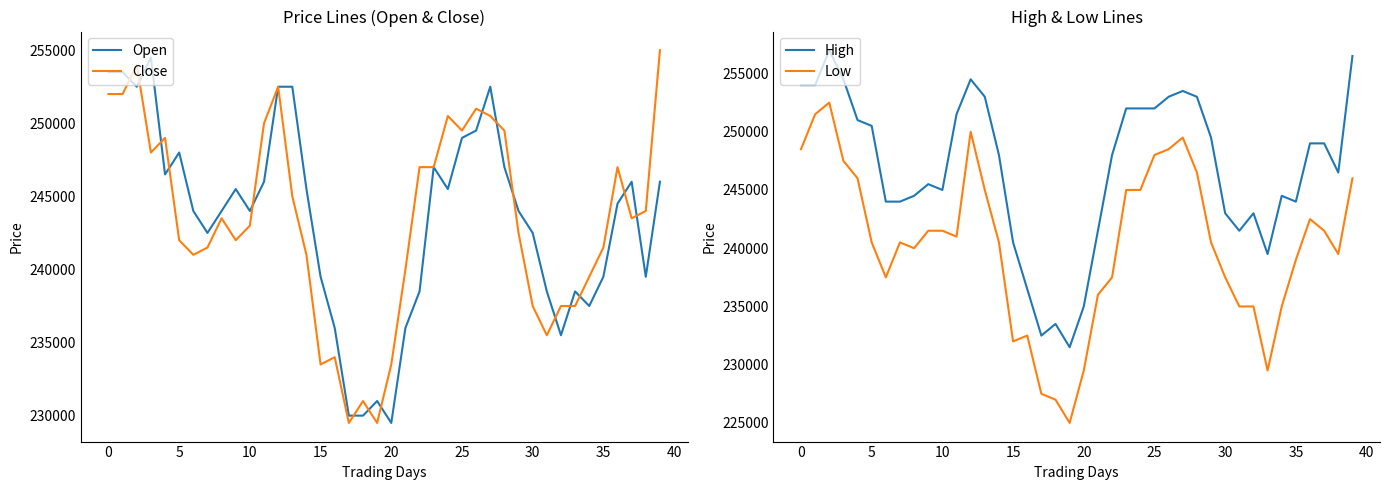

True or false: Low and High cross at least once.

False